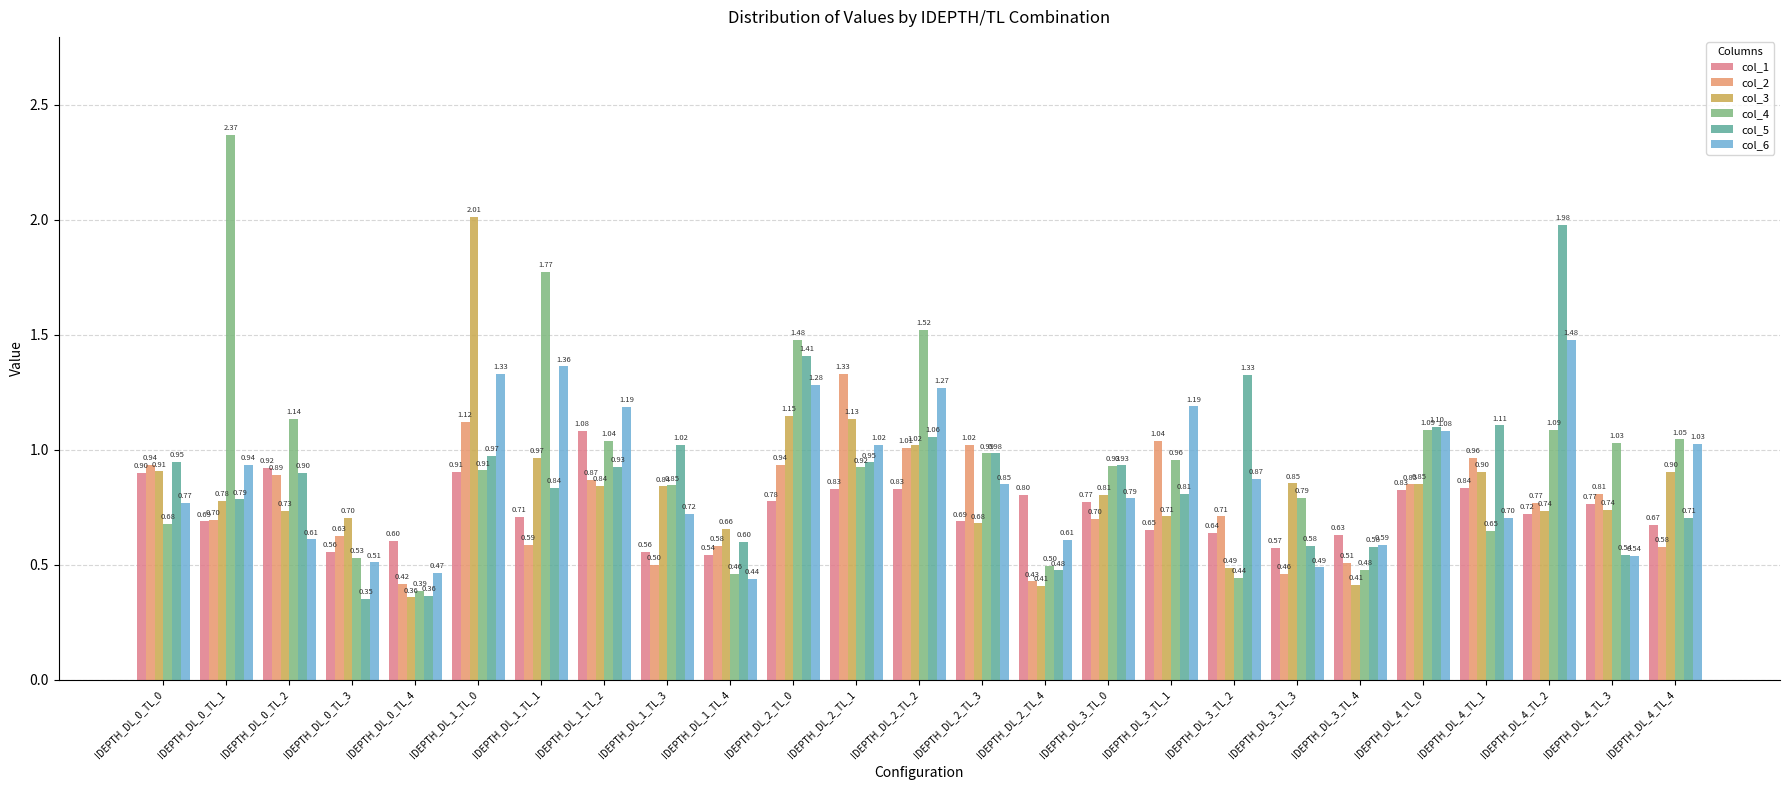

At IDEPTH_DL_1_TL_3, list the series in order from smallest to largest.

col_2, col_1, col_6, col_3, col_4, col_5